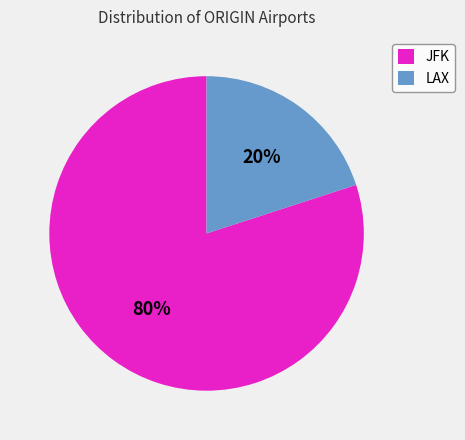

Which category has the biggest portion of the pie?

JFK